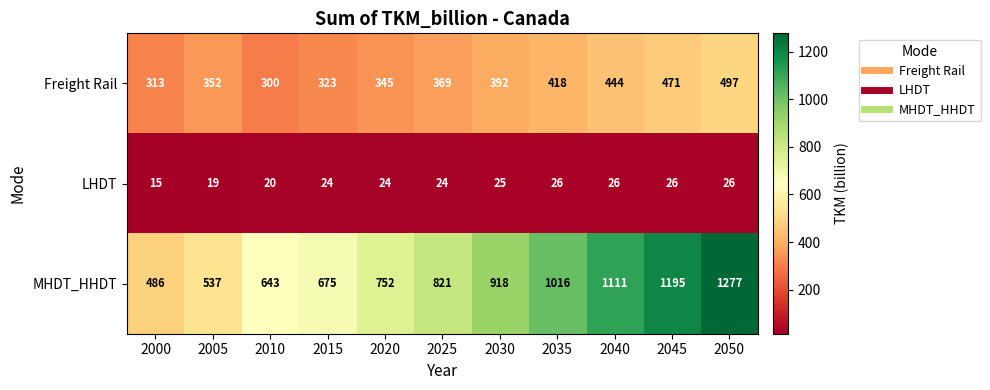

Which category has the lowest value in the LHDT series?

2000